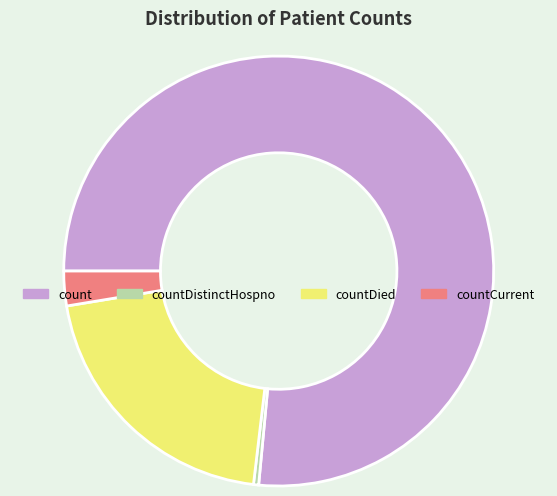

Count the number of slices in the pie.

4